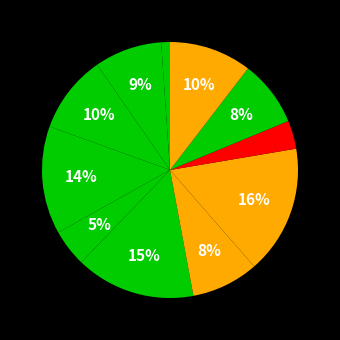

Does any single category account for the majority?

No